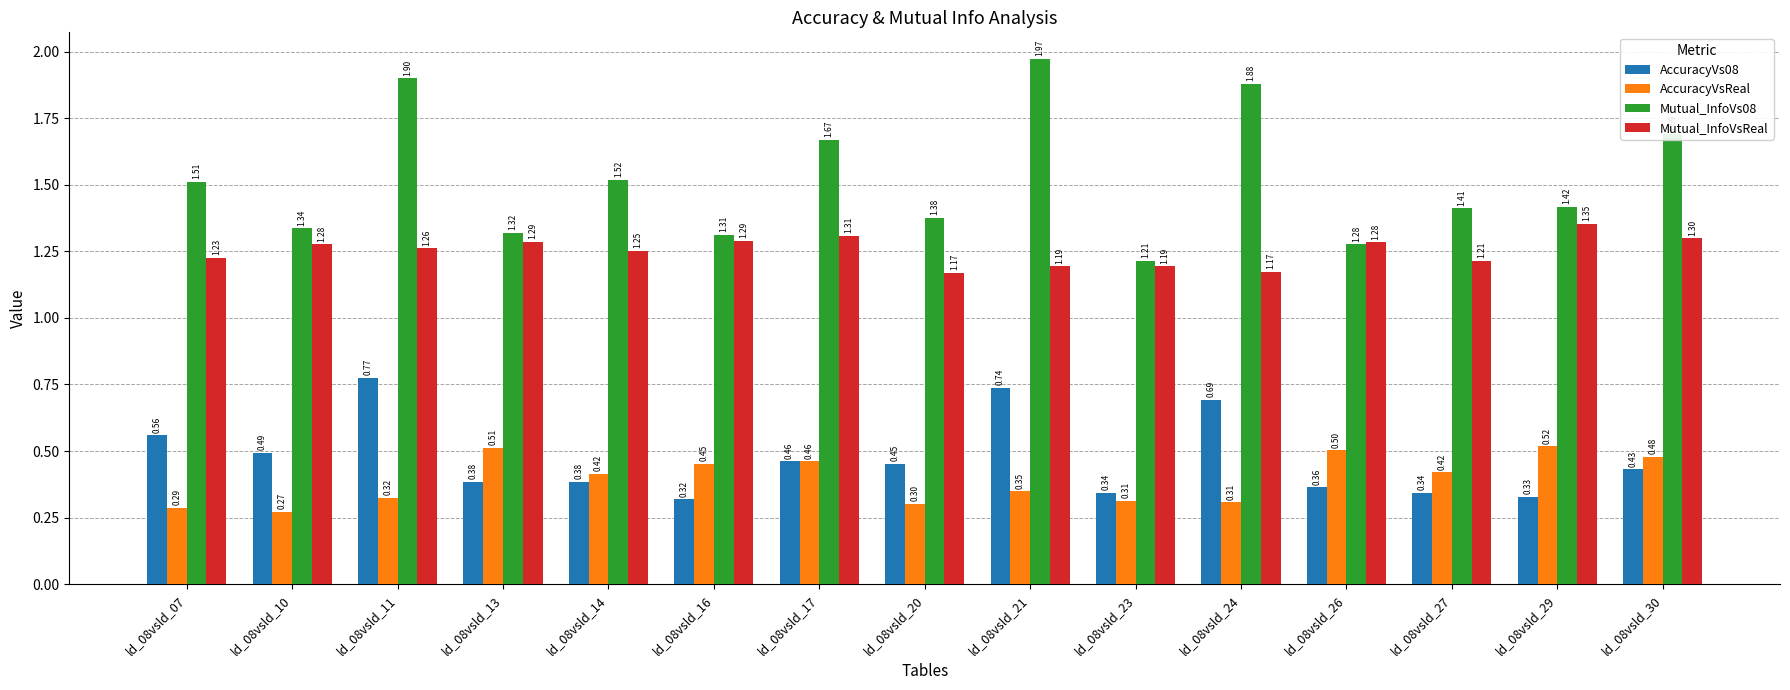

At which category does the chart reach its minimum across all series?

ld_08vsld_10